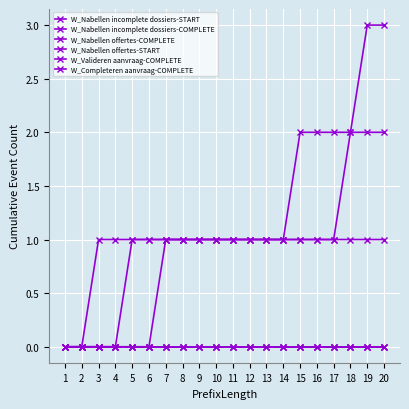

Reading right to left, list all the values displayed in this chart.

W_Nabellen incomplete dossiers-START: 20=0	19=0	18=0	17=0	16=0	15=0	14=0	13=0	12=0	11=0	10=0	9=0	8=0	7=0	6=0	5=0	4=0	3=0	2=0	1=0
W_Nabellen incomplete dossiers-COMPLETE: 20=0	19=0	18=0	17=0	16=0	15=0	14=0	13=0	12=0	11=0	10=0	9=0	8=0	7=0	6=0	5=0	4=0	3=0	2=0	1=0
W_Nabellen offertes-COMPLETE: 20=1	19=1	18=1	17=1	16=1	15=1	14=1	13=1	12=1	11=1	10=1	9=1	8=1	7=1	6=1	5=1	4=1	3=1	2=0	1=0
W_Nabellen offertes-START: 20=3	19=3	18=2	17=1	16=1	15=1	14=1	13=1	12=1	11=1	10=1	9=1	8=1	7=1	6=1	5=1	4=0	3=0	2=0	1=0
W_Valideren aanvraag-COMPLETE: 20=0	19=0	18=0	17=0	16=0	15=0	14=0	13=0	12=0	11=0	10=0	9=0	8=0	7=0	6=0	5=0	4=0	3=0	2=0	1=0
W_Completeren aanvraag-COMPLETE: 20=2	19=2	18=2	17=2	16=2	15=2	14=1	13=1	12=1	11=1	10=1	9=1	8=1	7=1	6=0	5=0	4=0	3=0	2=0	1=0